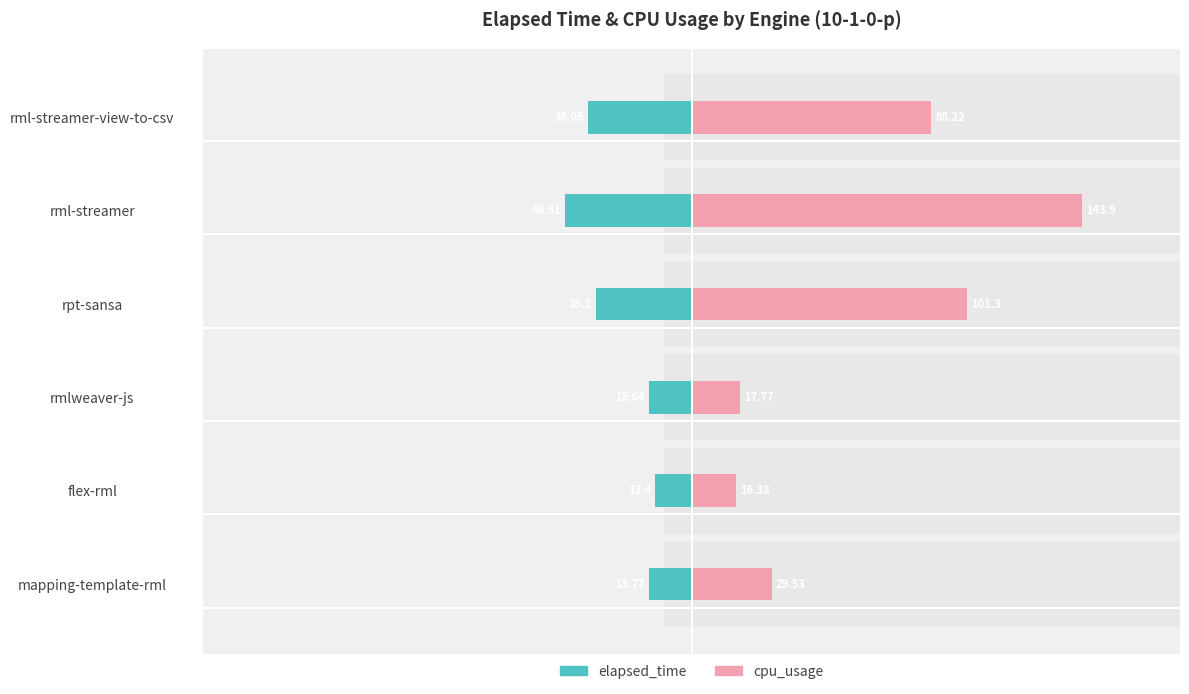

What is the smallest value displayed?

-46.6